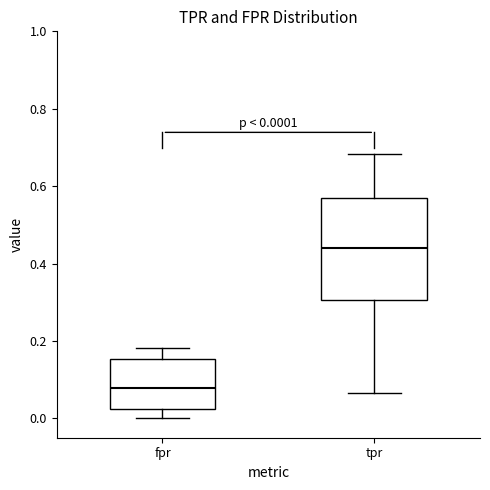

Which box's median line is the highest?

tpr